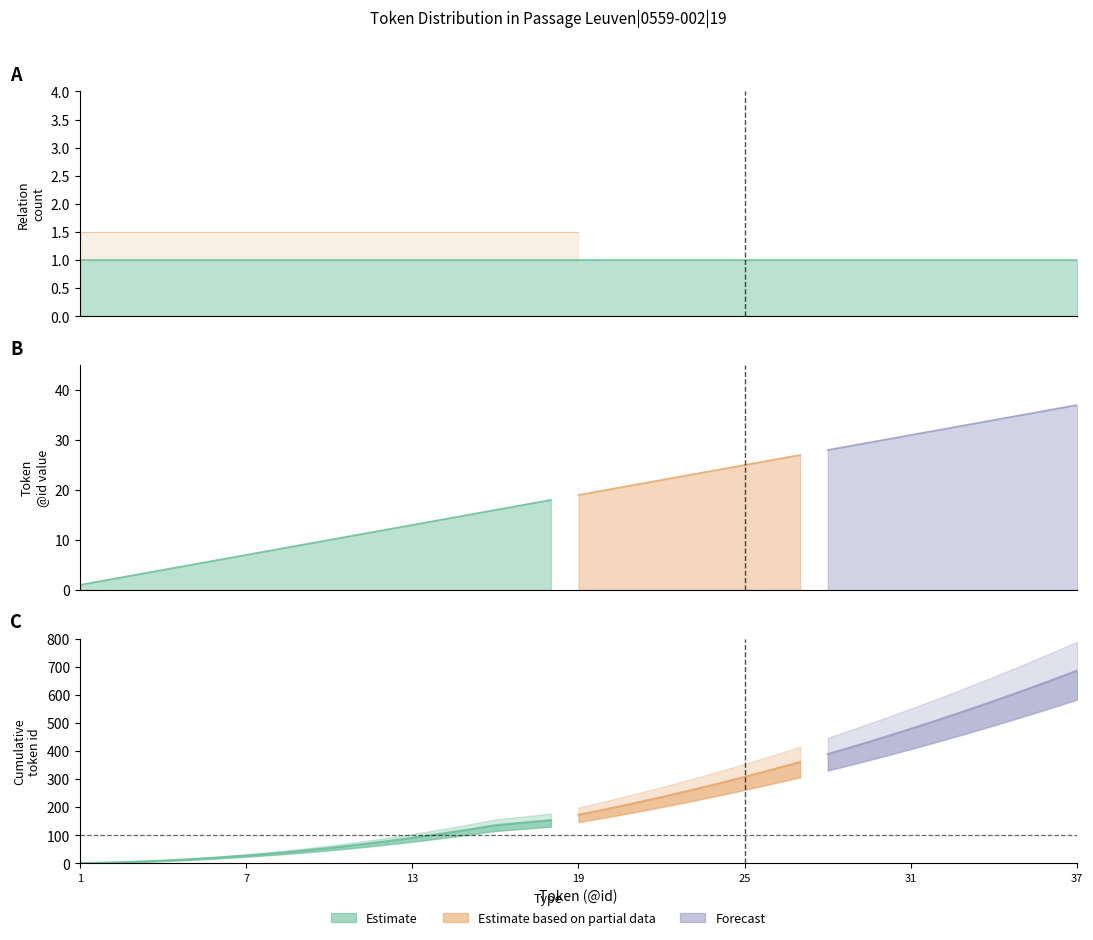

What is the maximum value shown in the chart?

686